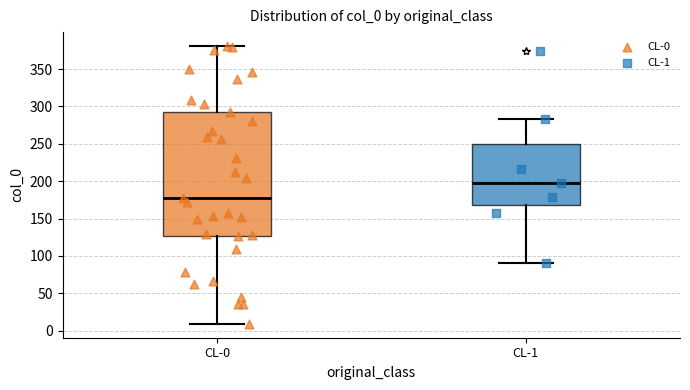

Which box's median line is the lowest?

CL-0